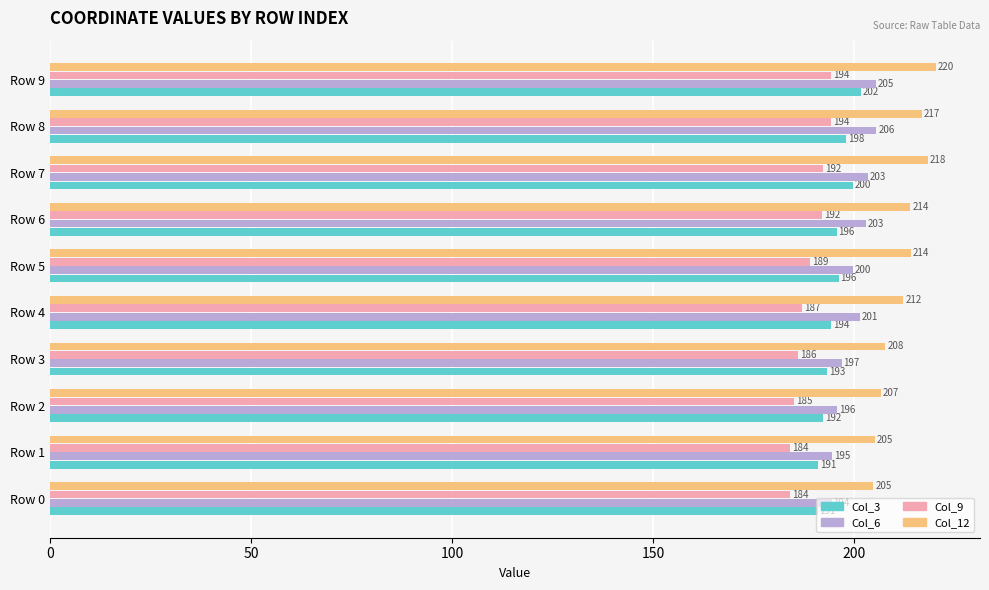

Rank the series by their maximum value, from lowest to highest.

Col_9, Col_3, Col_6, Col_12